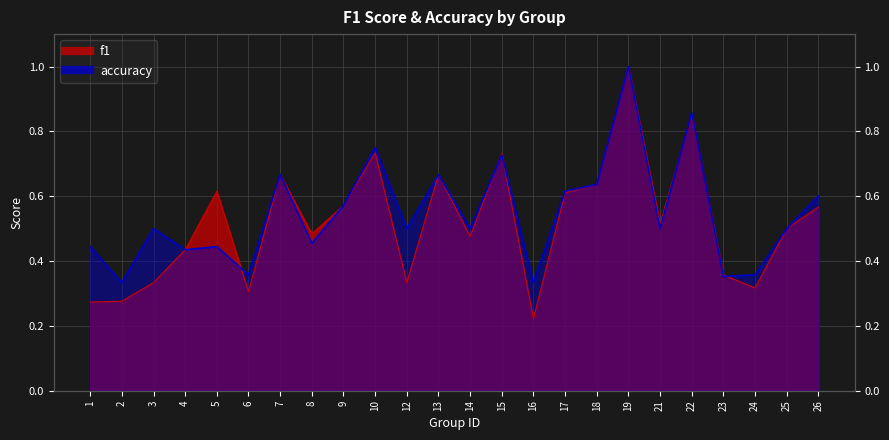

What is the value of the f1 point at the 8th from the left?

0.5